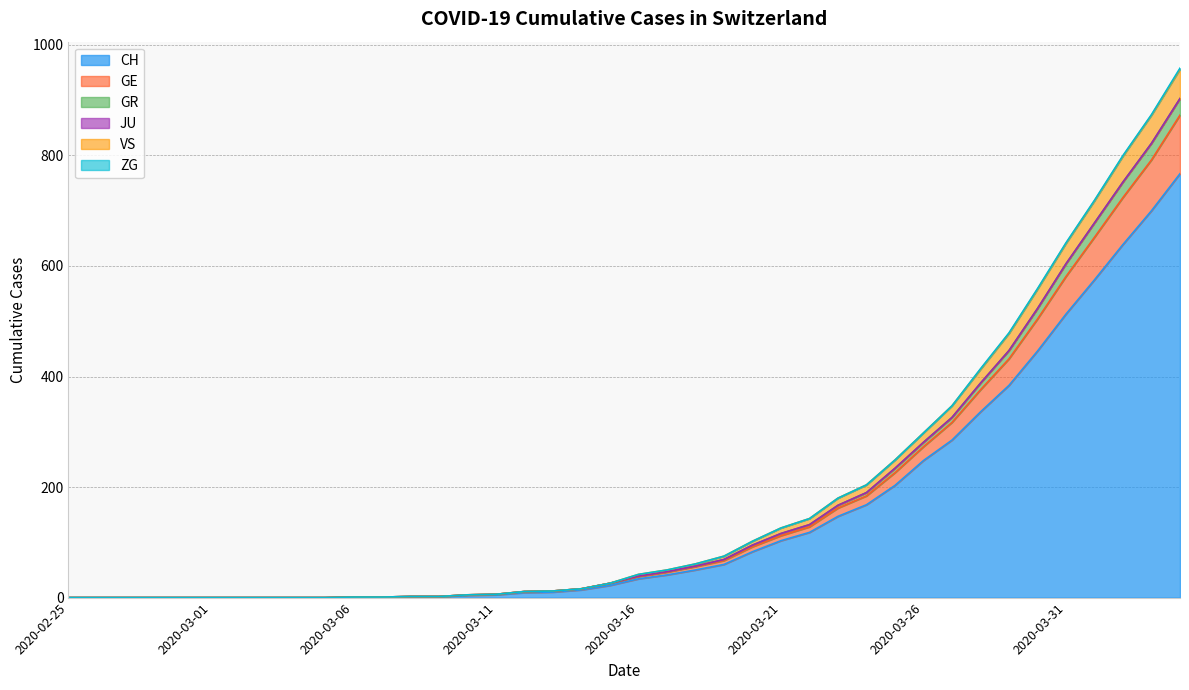

True or false: GR has more than 2 interior local peaks.

False